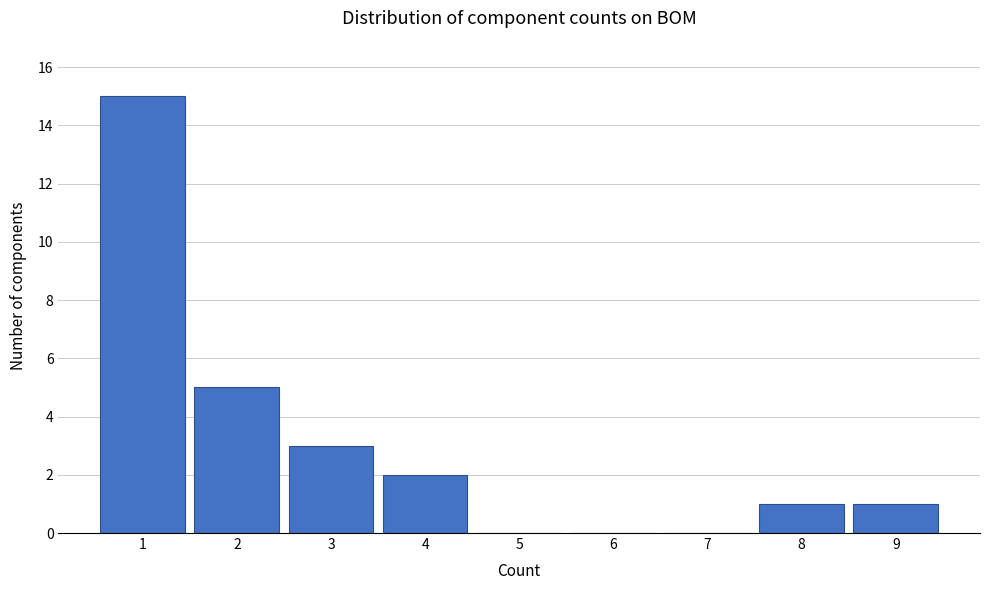

Reading left to right, what are all the values shown in this chart?

1=15	2=5	3=3	4=2	5=0	6=0	7=0	8=1	9=1